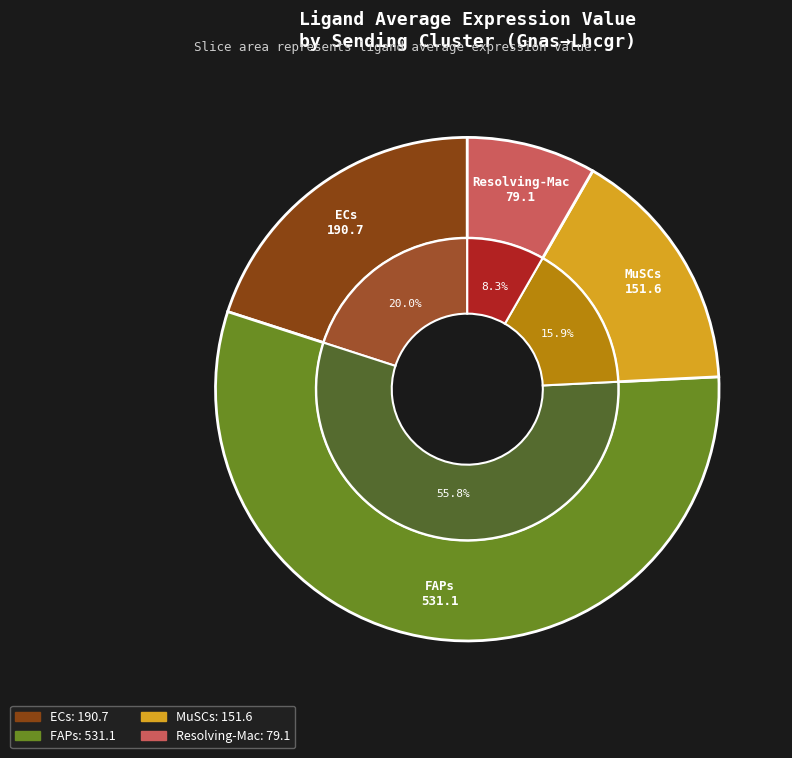

Which category accounts for the majority?

FAPs